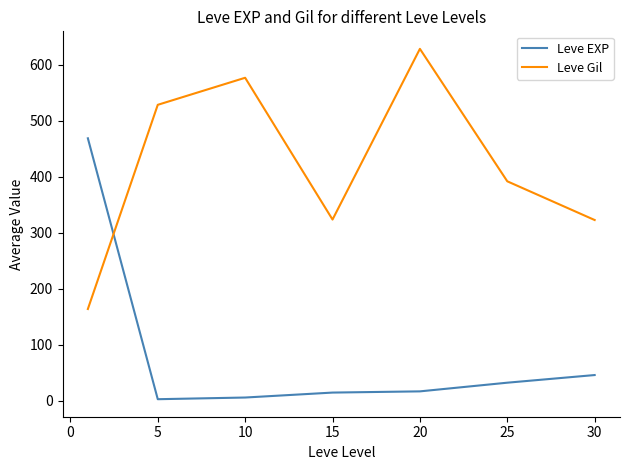

Rank the series by their maximum value, from highest to lowest.

Leve Gil, Leve EXP